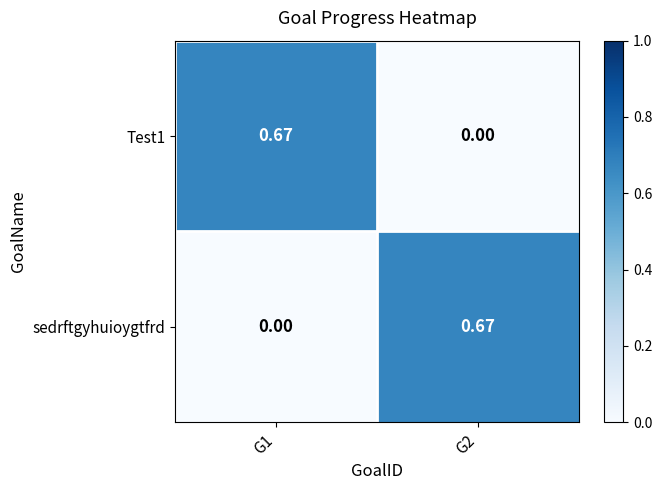

Is the value of sedrftgyhuioygtfrd at G2 greater than the value of Test1 at G2?

Yes